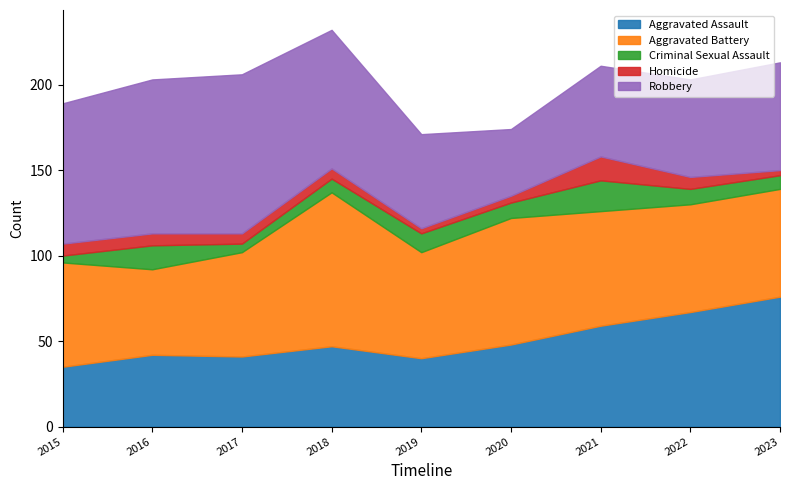

How many data points in Aggravated Assault are less than 47?

4